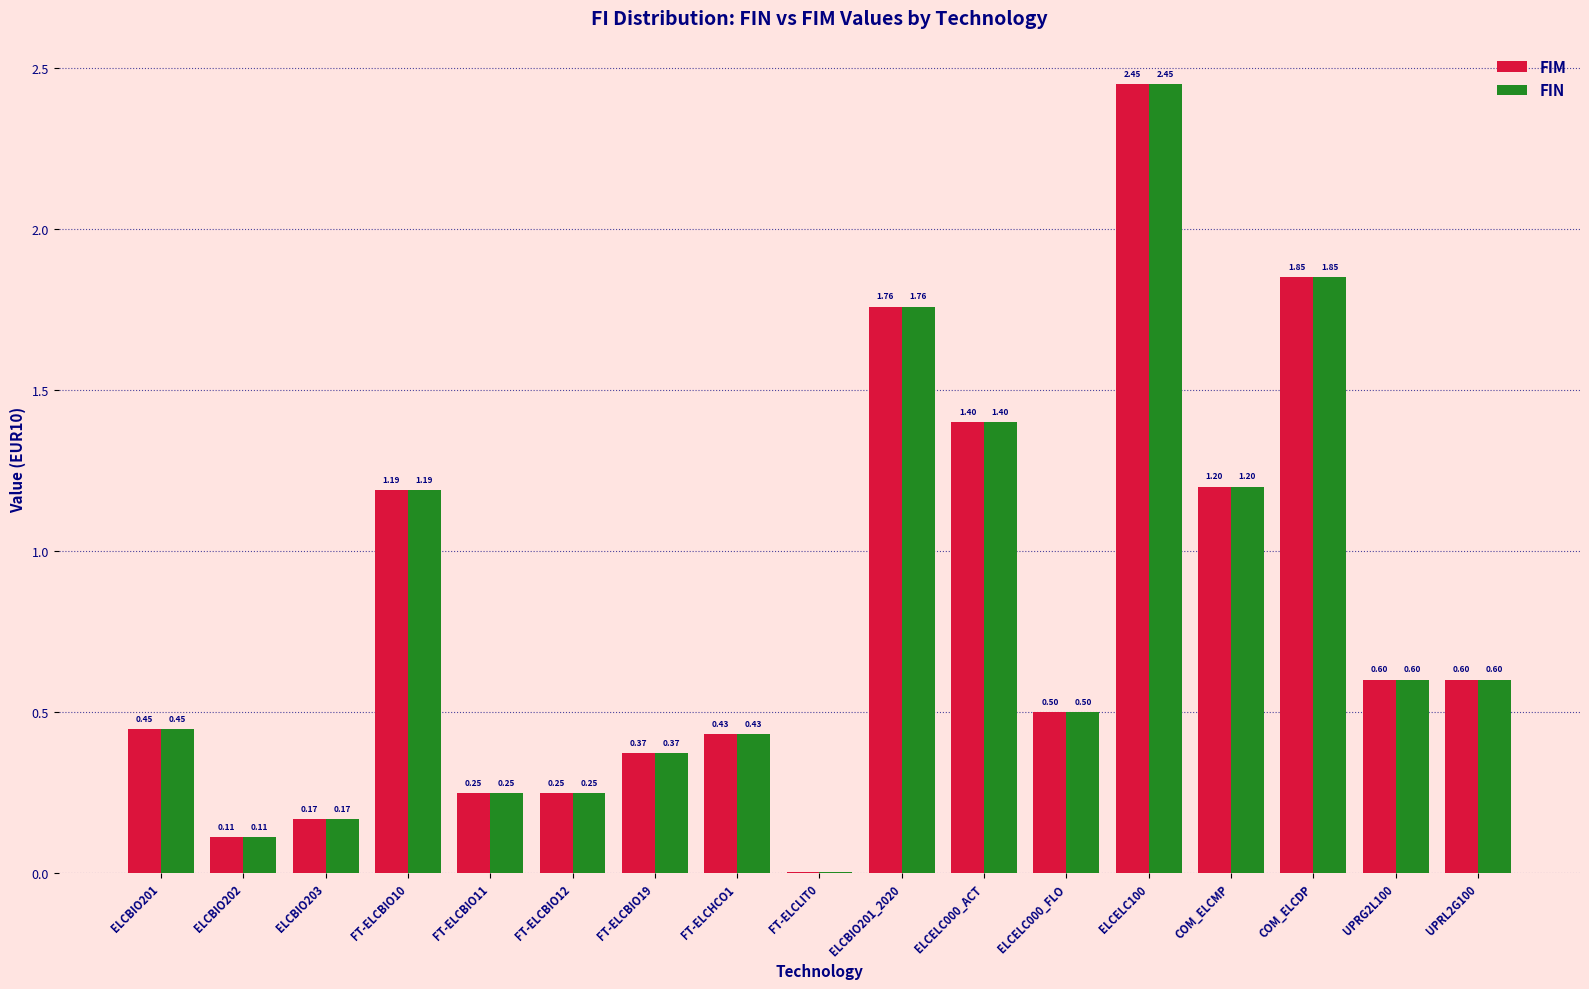

What is the sum of the FIM values at FT-ELCBIO19 and ELCBIO202?

0.5